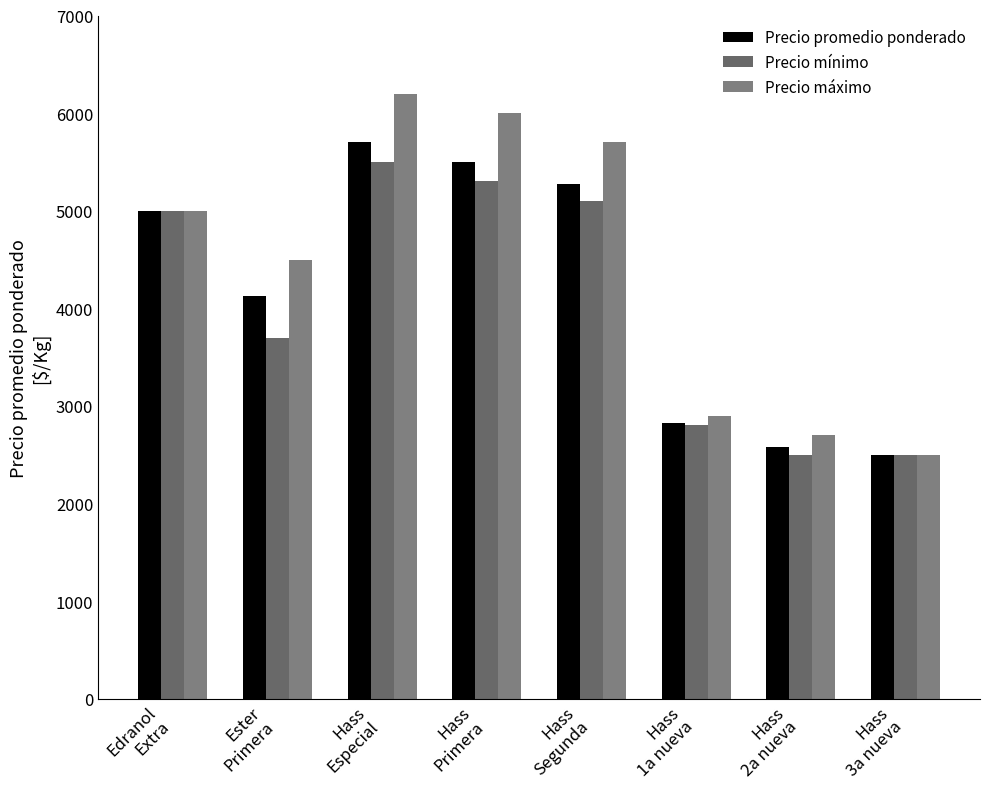

Count the number of categories in the chart.

8